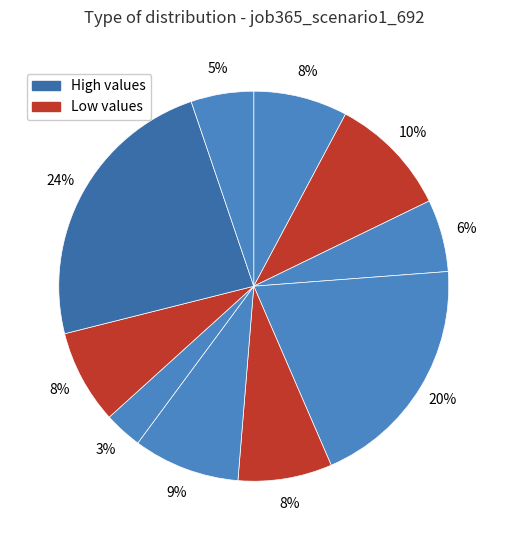

How many segments does this pie chart have?

10